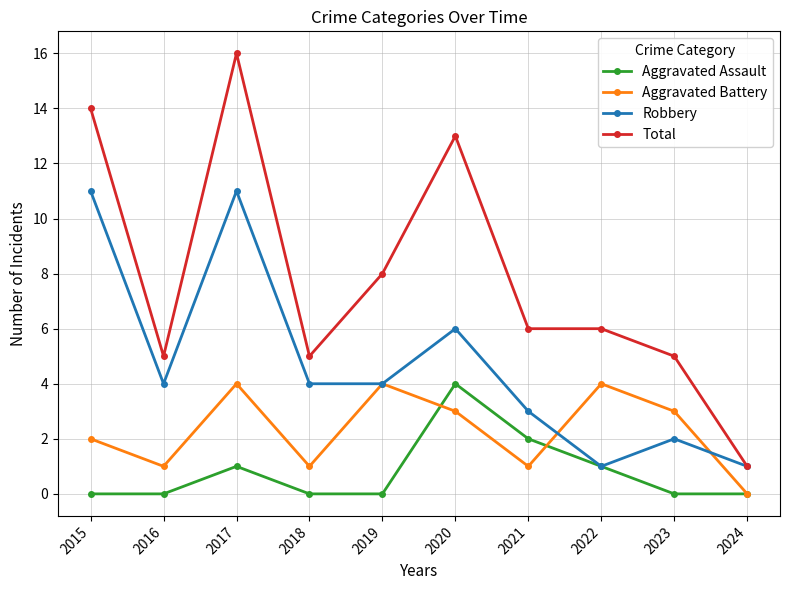

What are all the series names shown in the legend?

Aggravated Assault, Aggravated Battery, Robbery, Total